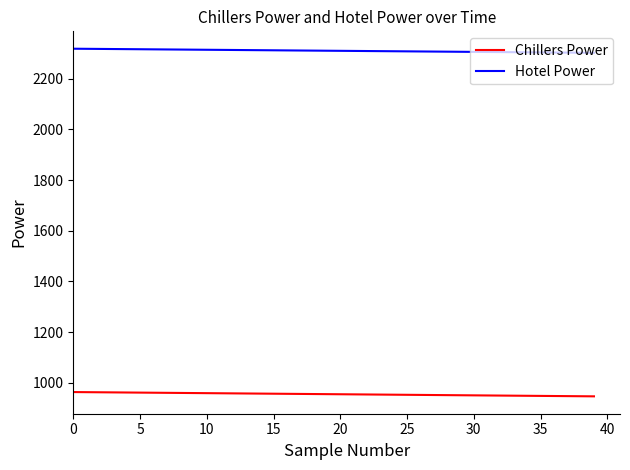

How many distinct data groups are displayed?

2